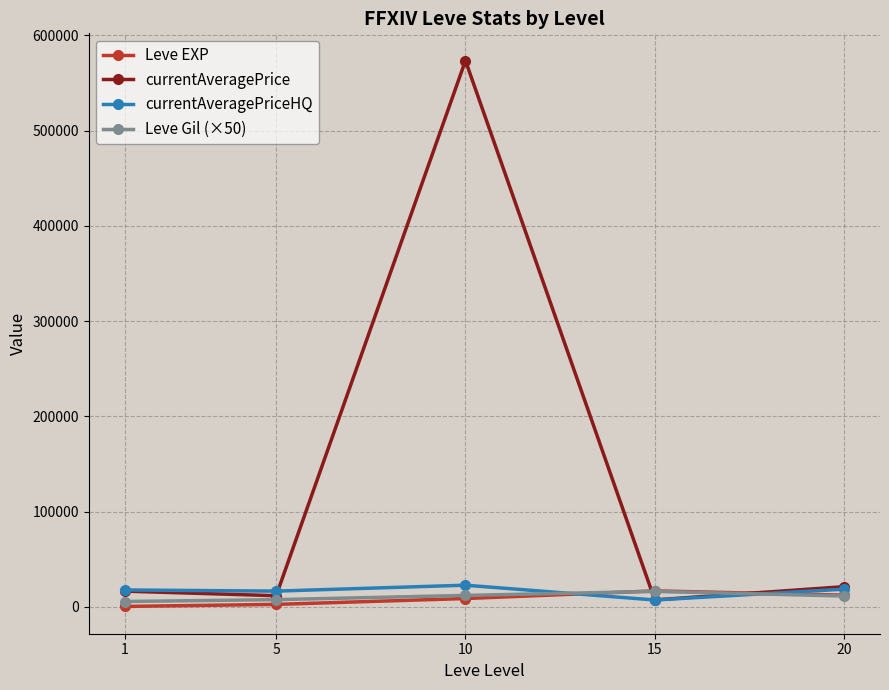

What is the highest value of the Leve EXP series?

16813